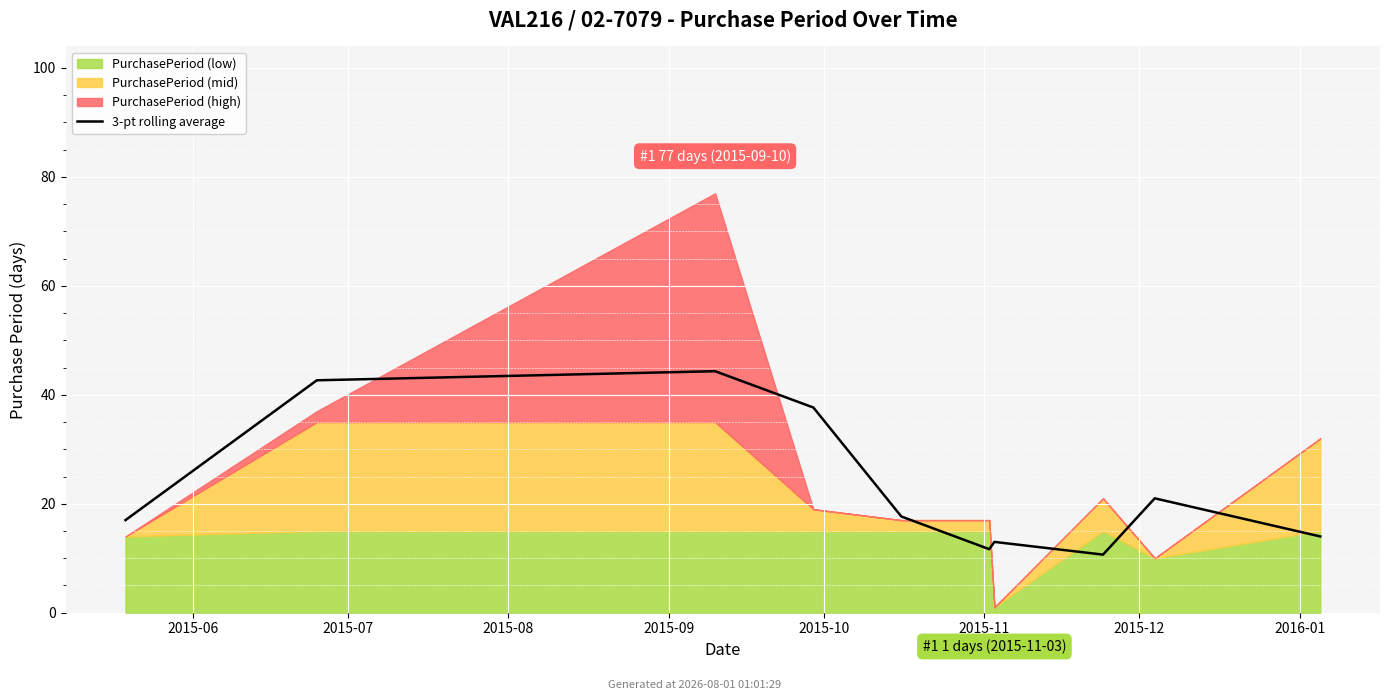

What is the average value?

23.0